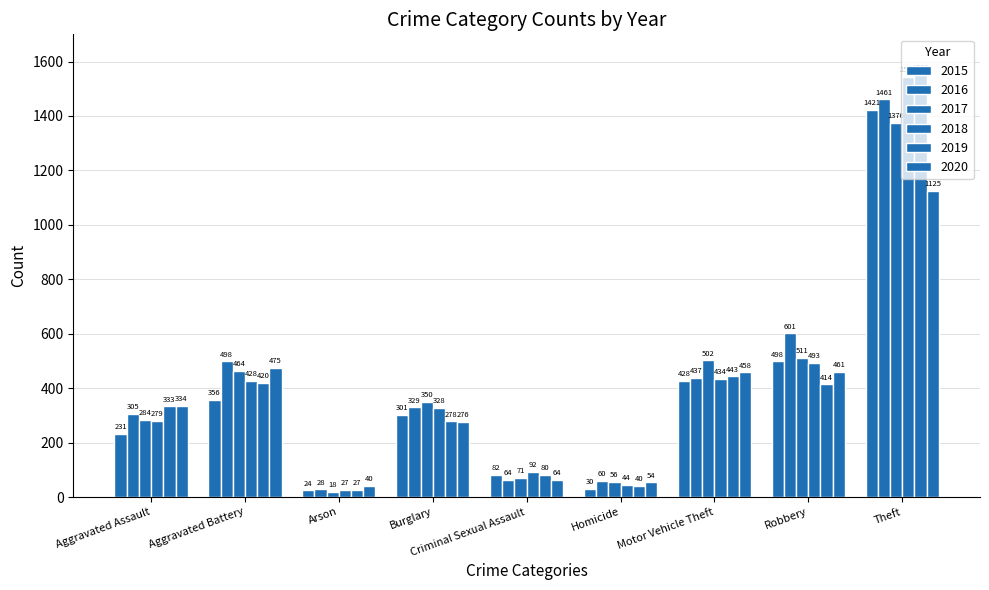

Which category has the lowest value in the 2019 series?

Arson